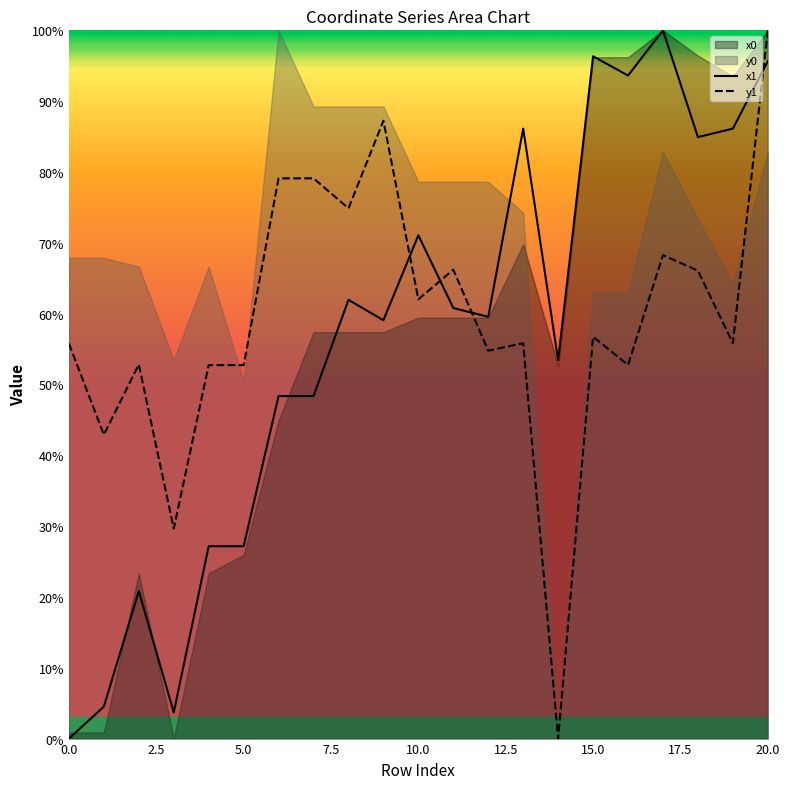

At which category does x0 reach its first local peak?

2